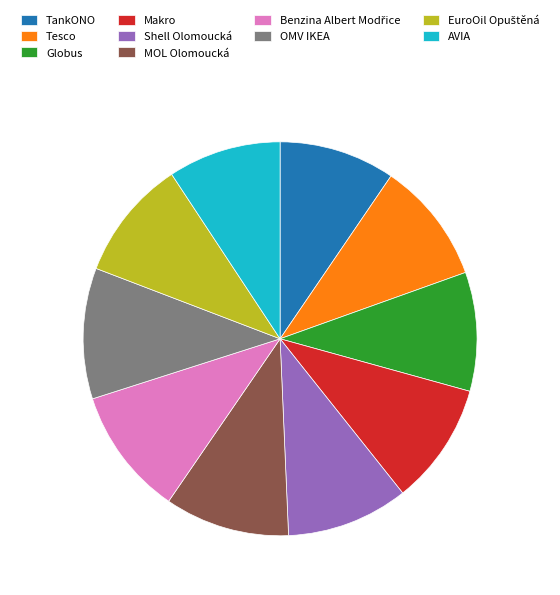

What is the ratio of the value at Shell Olomoucká to the value at OMV IKEA?

0.9